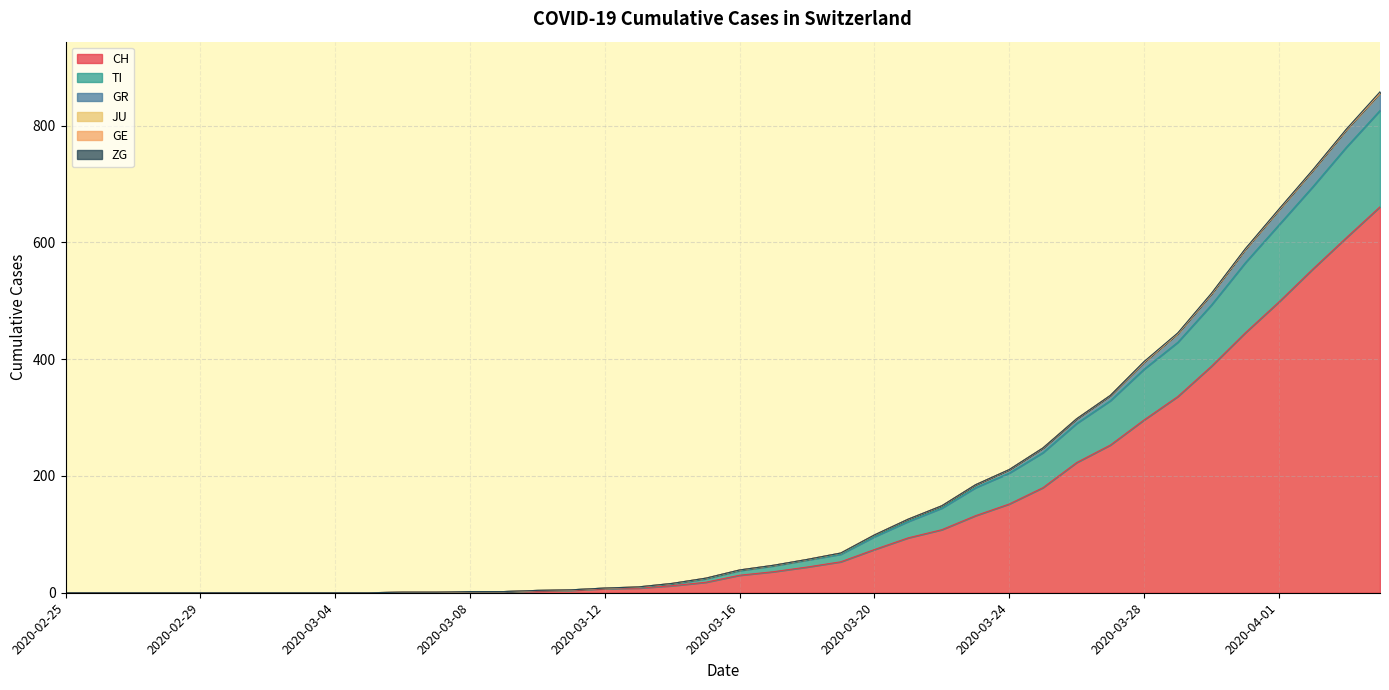

True or false: TI and GR intersect in this chart.

False